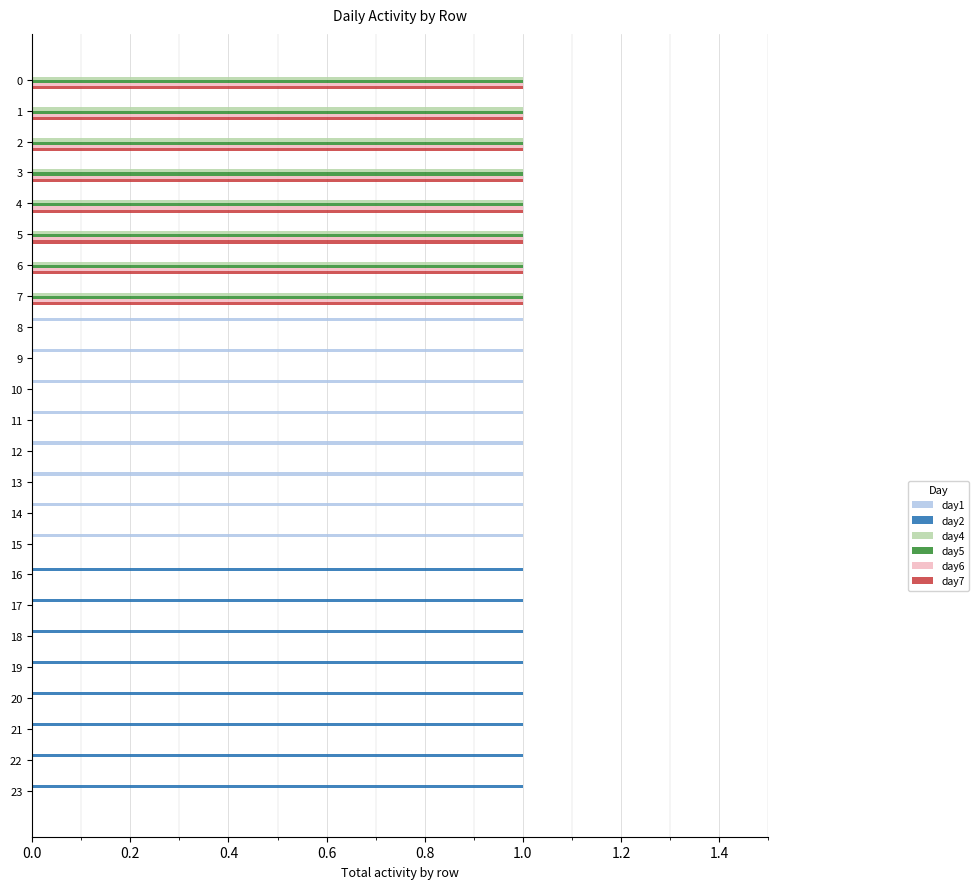

What is the maximum value shown in the chart?

1